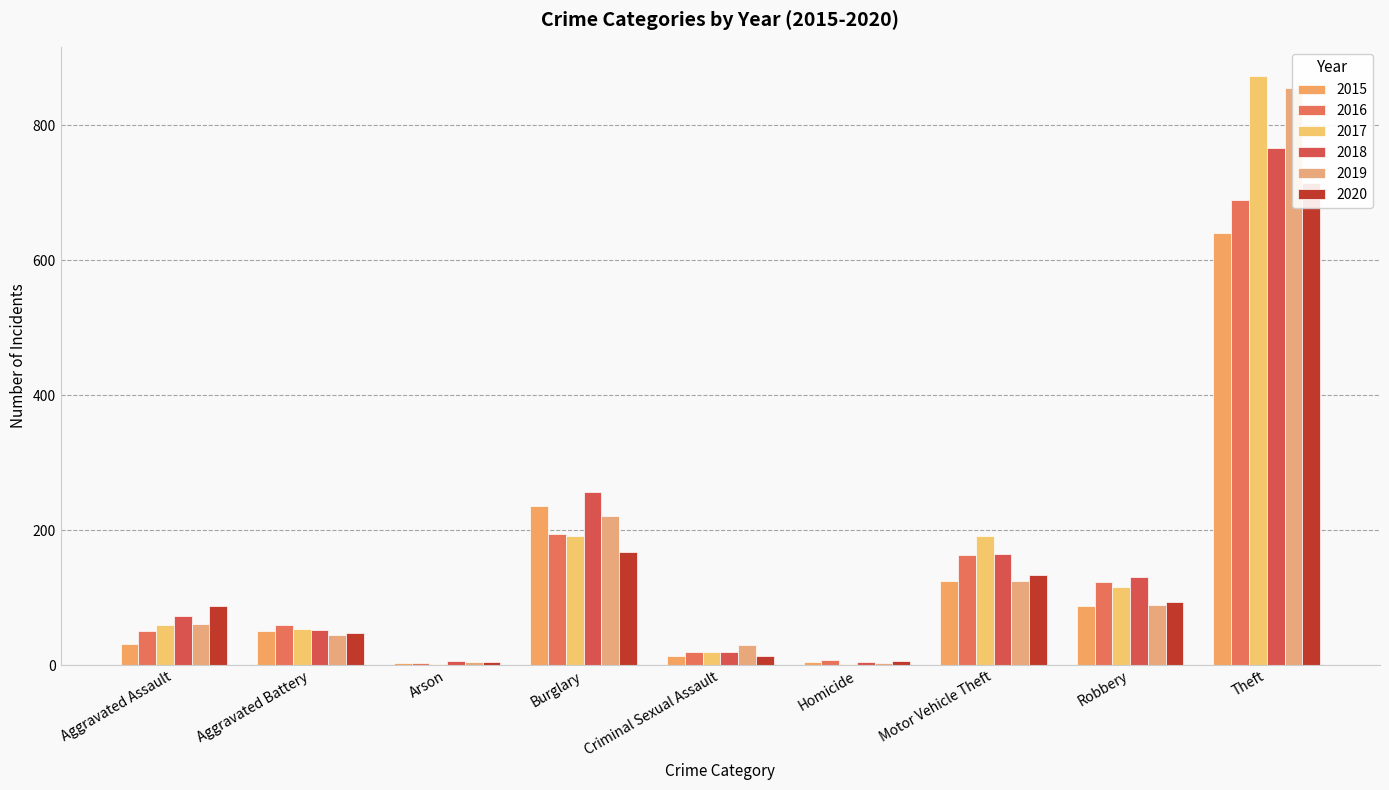

Is it true that 2019 equals 5 at Arson?

True